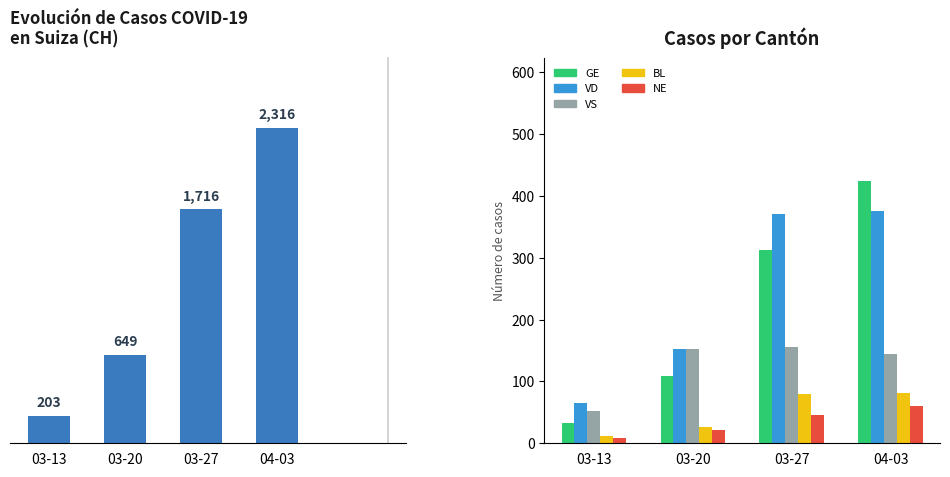

Is it true that CH equals 203 at 03-13?

True